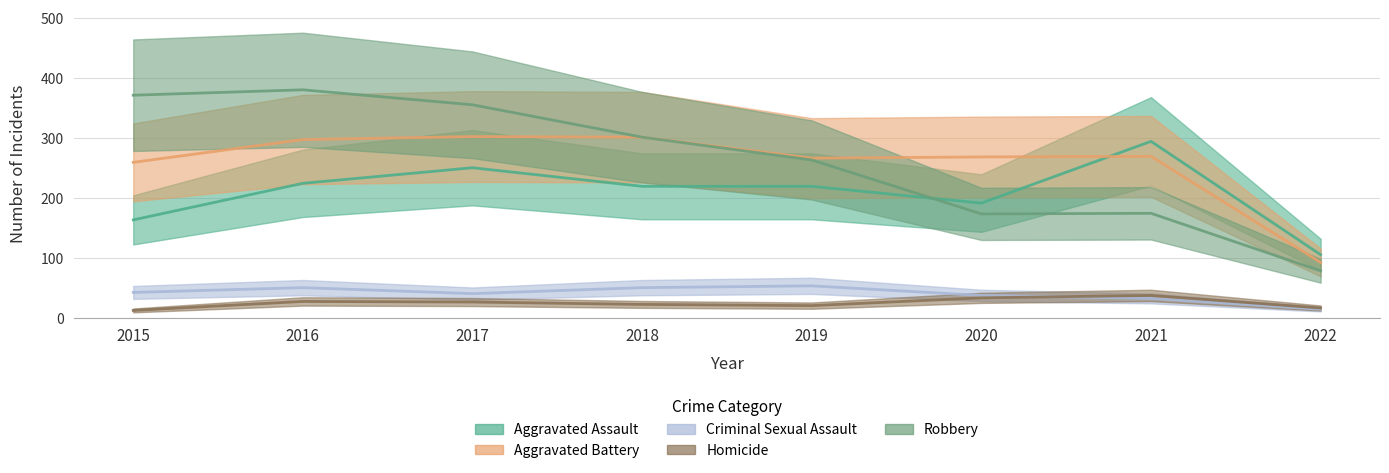

At how many categories does at least one series exceed 281?

5